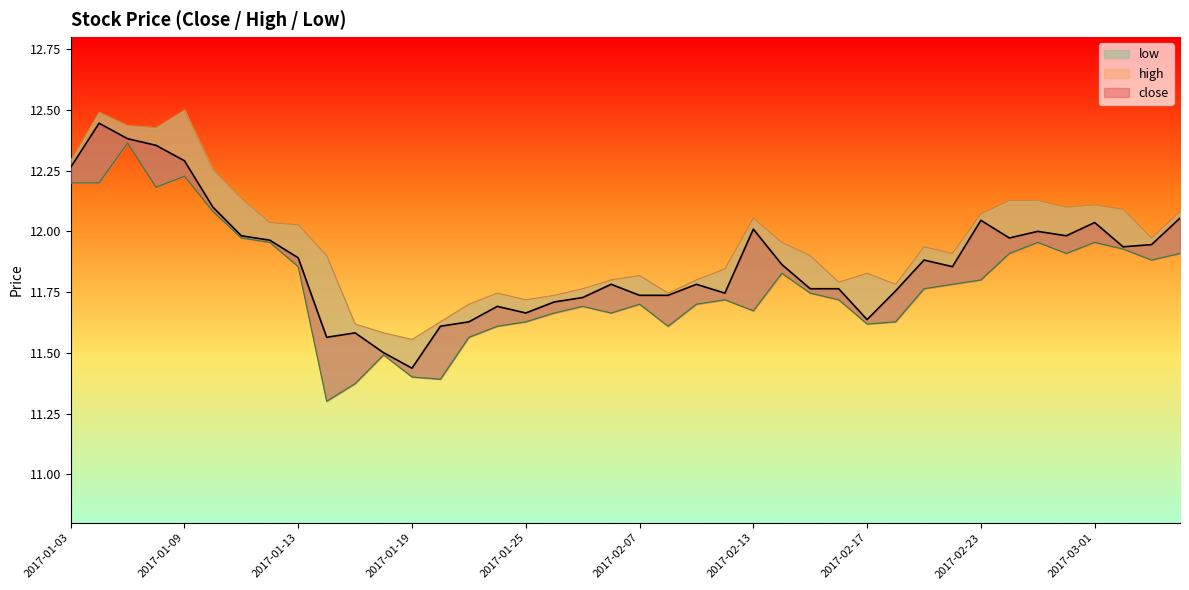

What is the approximate value of close at 2017-02-22?

11.9